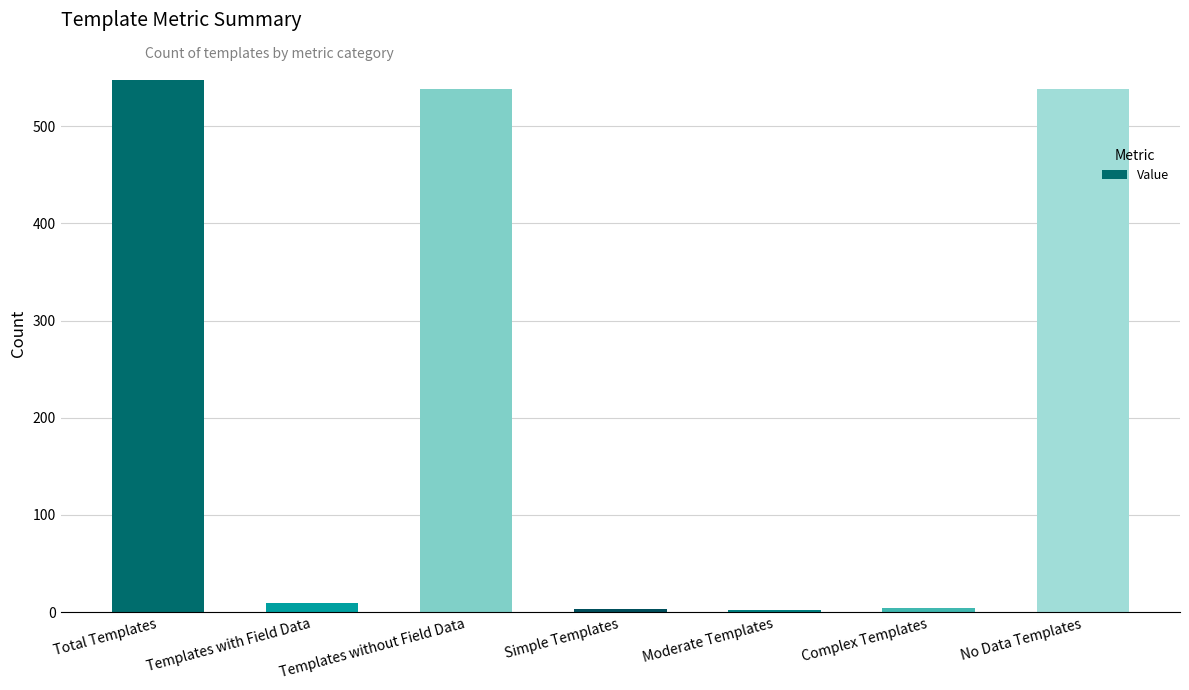

What is the greatest value displayed?

547